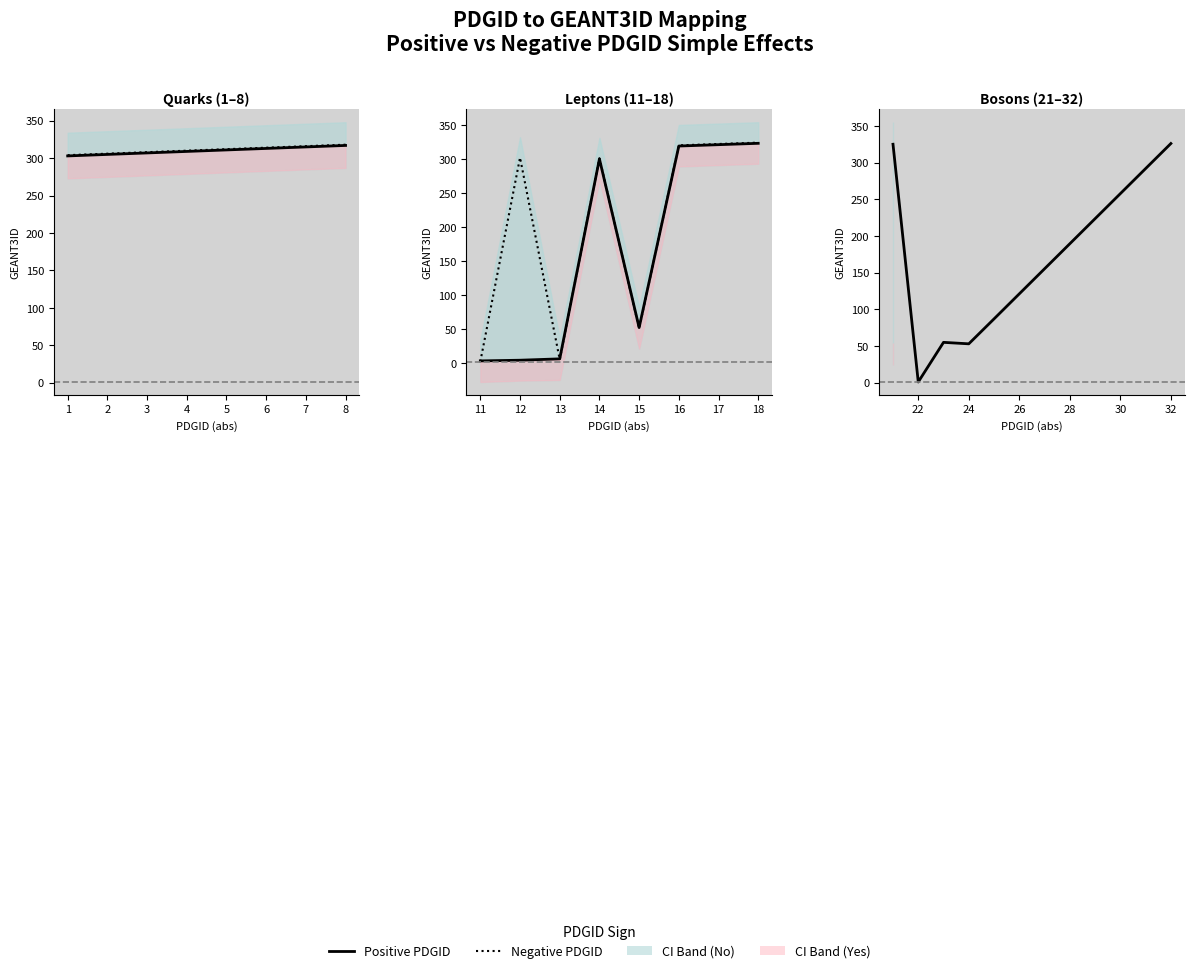

True or false: PDGID has a value of -12 at -7.

False